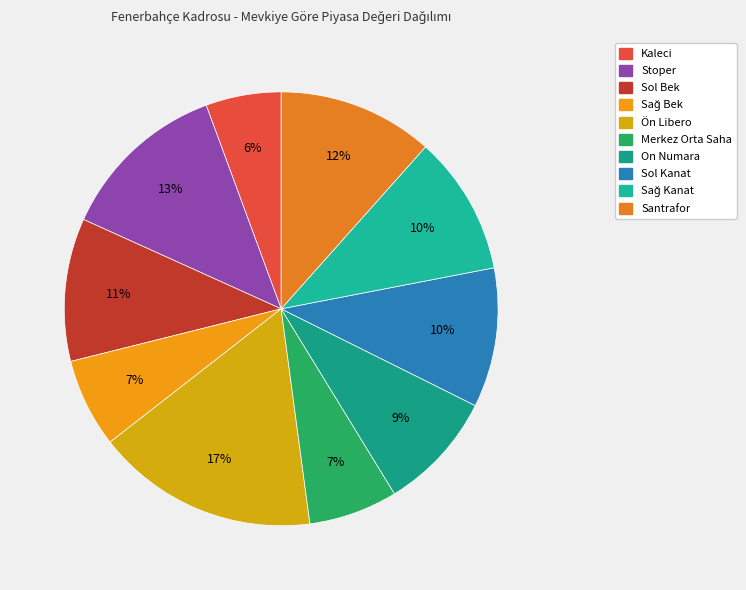

Which slice is the smallest?

Kaleci